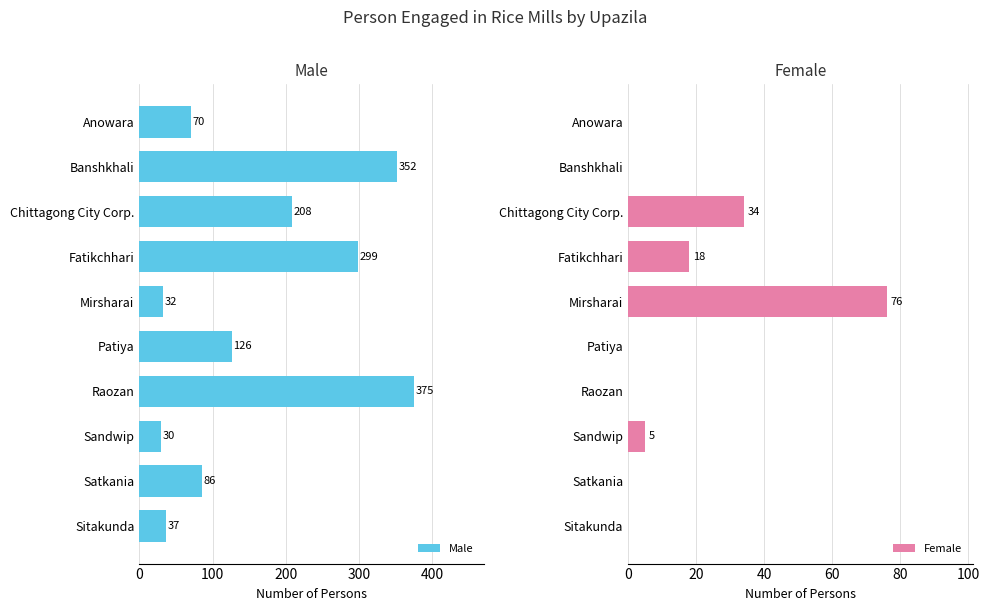

Is it true that Male equals 128 at Satkania?

False